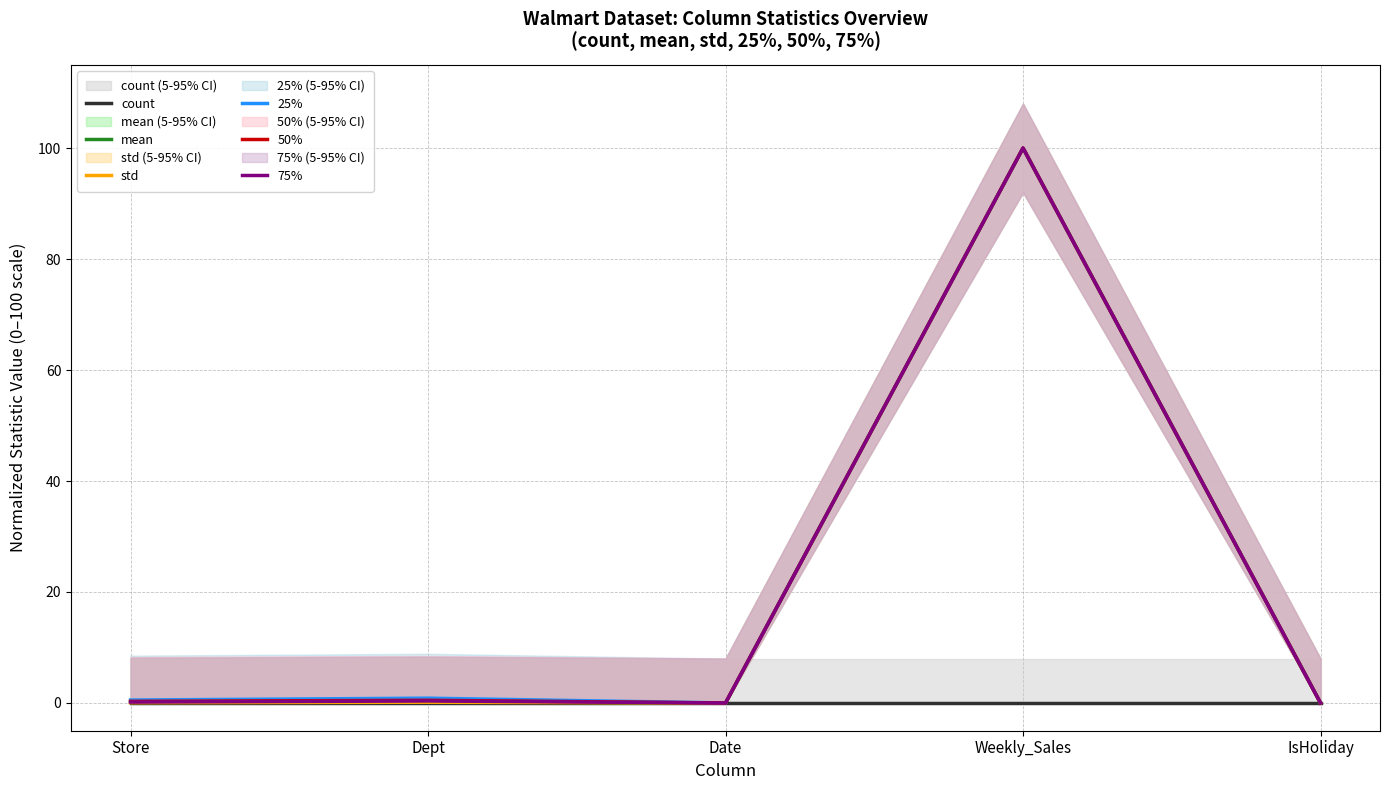

What position from the left is Store?

1